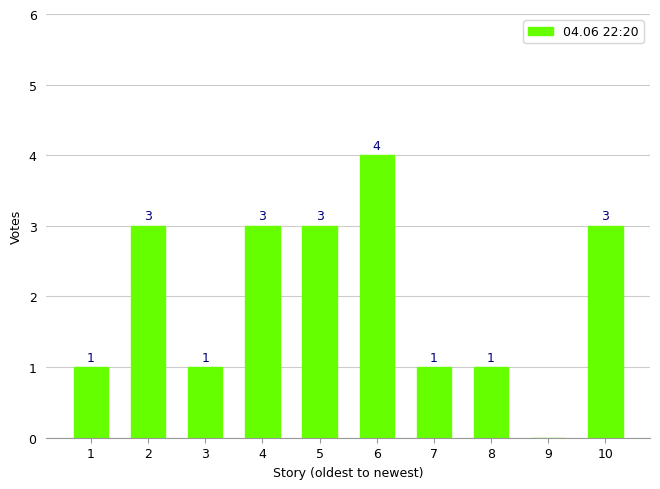

What is the ratio of the value at 2 to the value at 4?

1.0